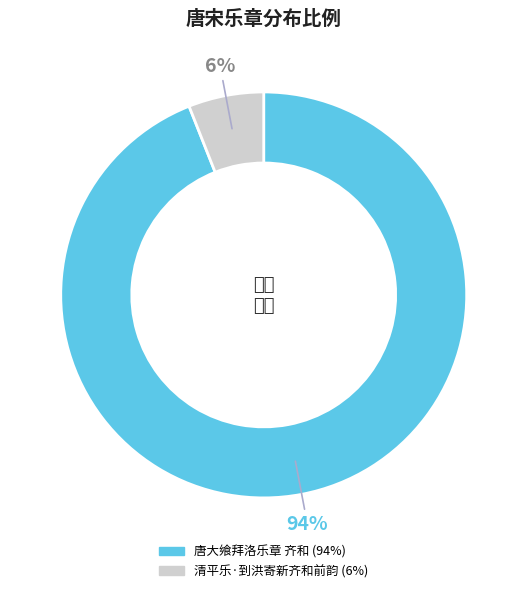

The 清平乐·到洪寄新齐和前韵 slice represents 6% of the pie. True or false?

True